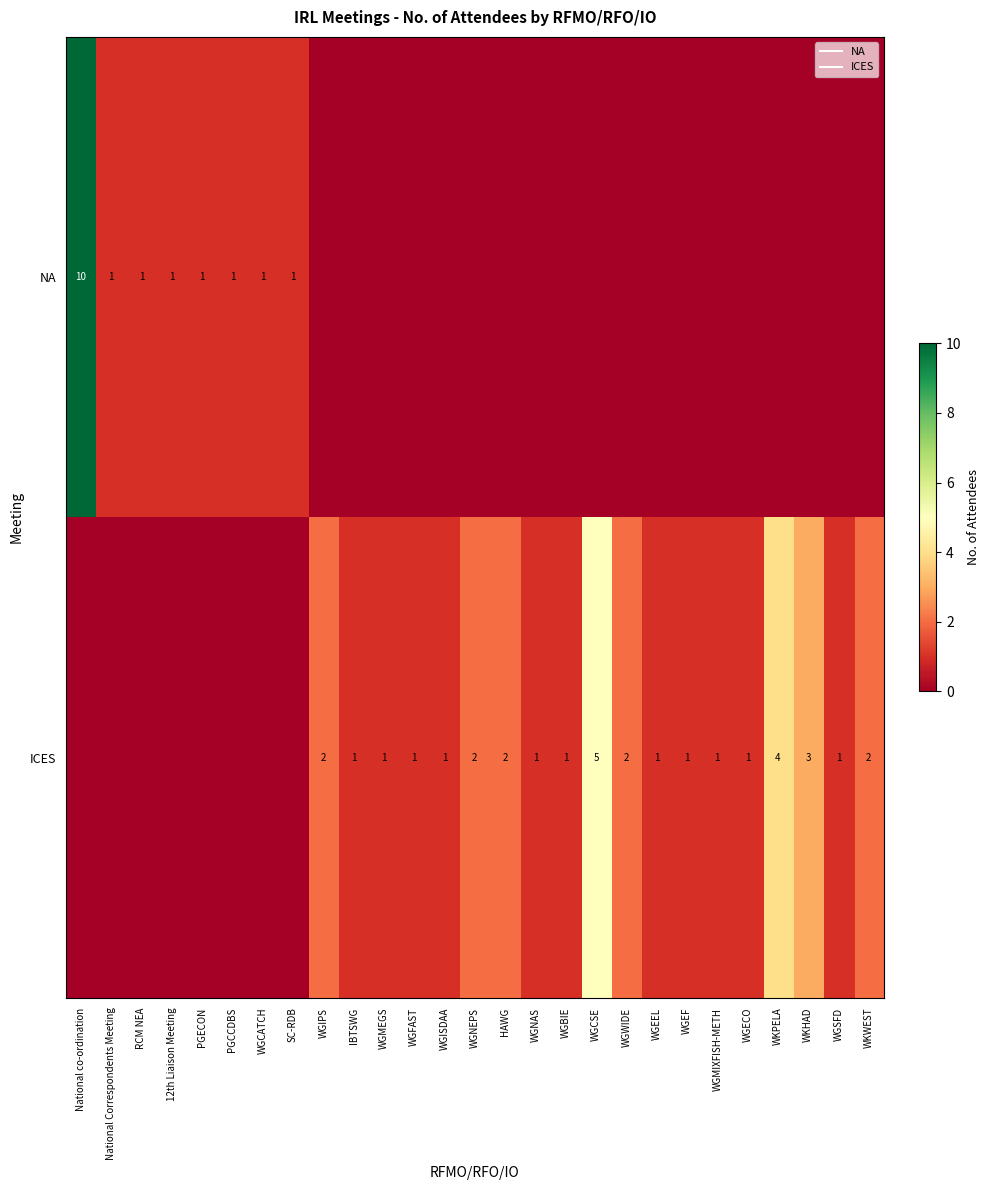

Which category has the lowest value in the NA series?

WGIPS